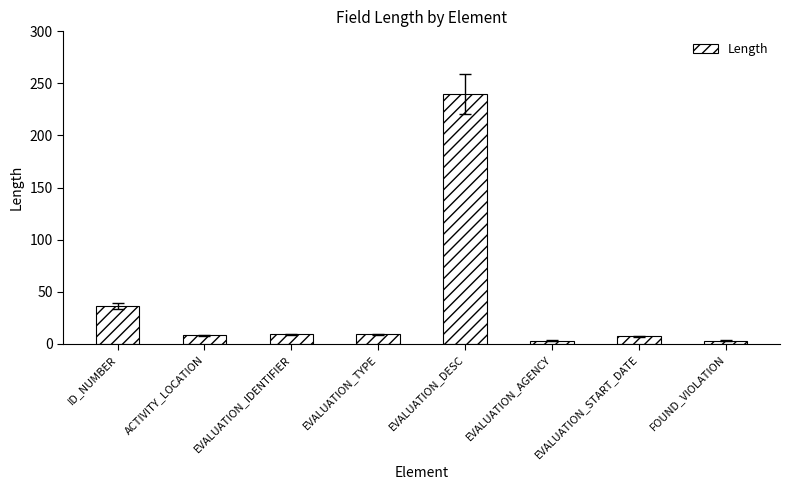

What is the change in value from EVALUATION_AGENCY to EVALUATION_START_DATE?

+4